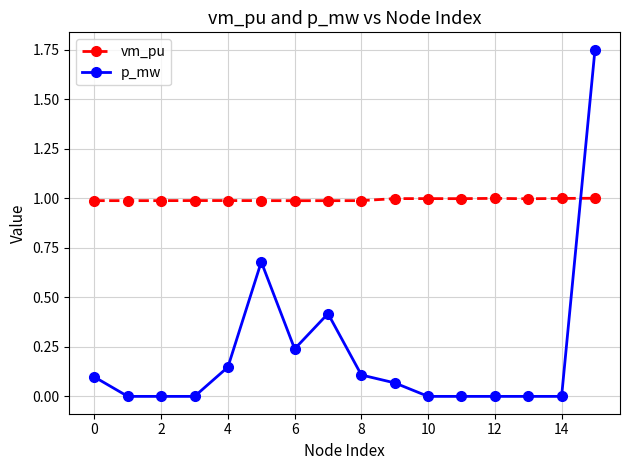

List the series in order of their overall mean, highest first.

vm_pu, p_mw